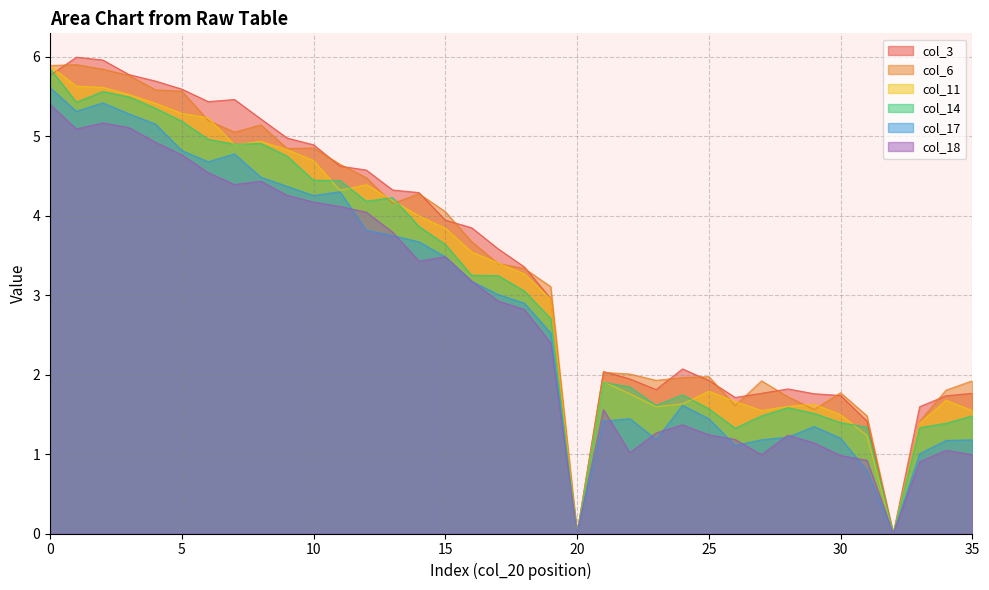

True or false: col_18 has a value of 1.0 at 30.

True